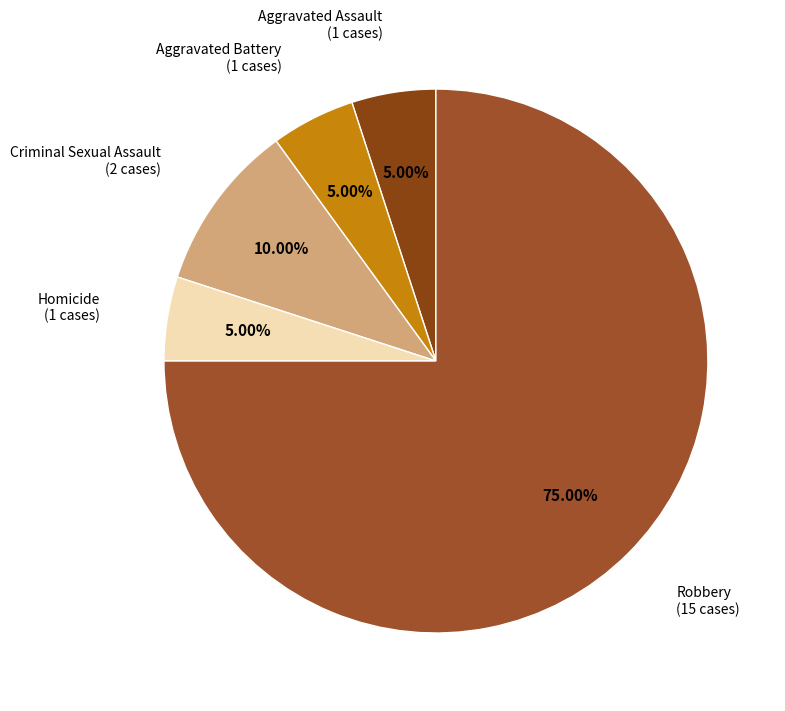

Count the number of slices in the pie.

5